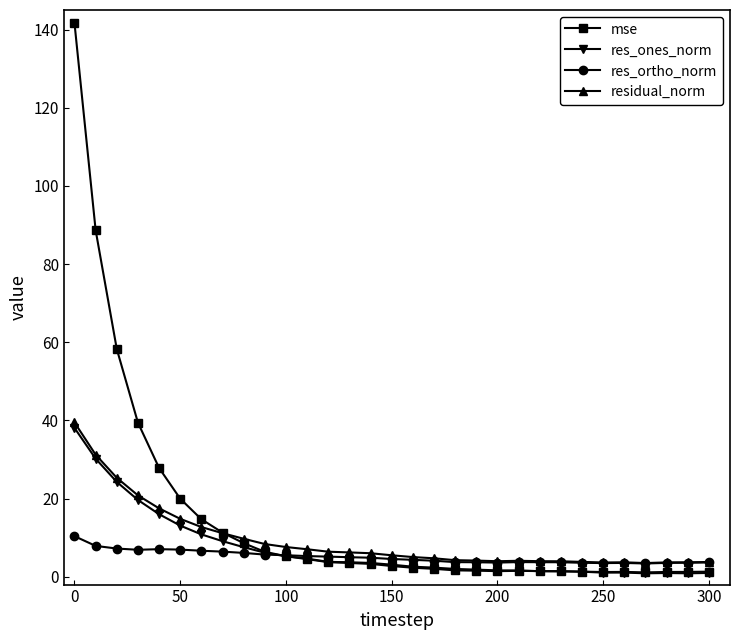

What is the value of the mse point at the 2nd from the left?

88.7